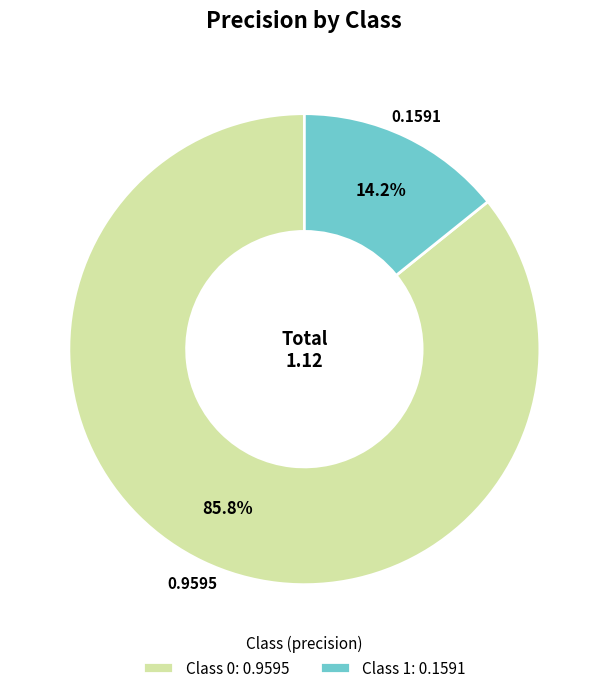

Rank the categories by value from lowest to highest.

Class 1: 0.1591, Class 0: 0.9595